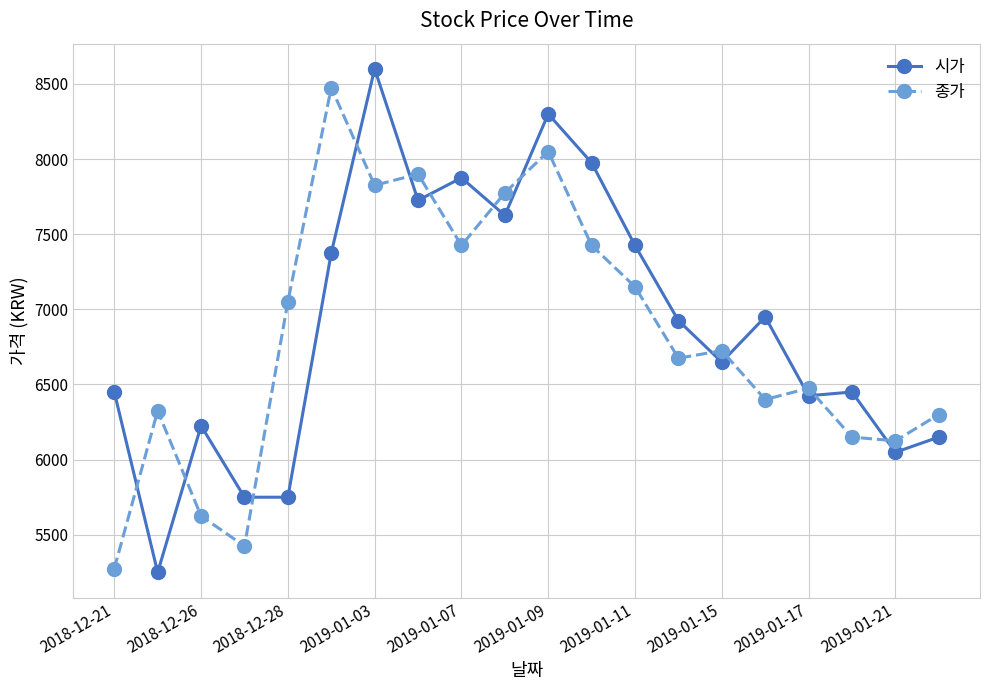

What is the sum of all 시가 values?

137923